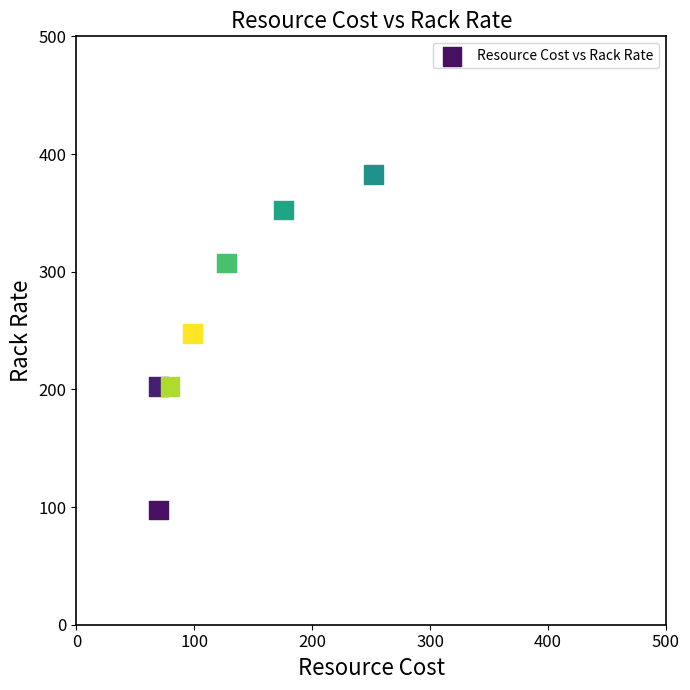

What is the range of Y values (max minus min)?

285.0